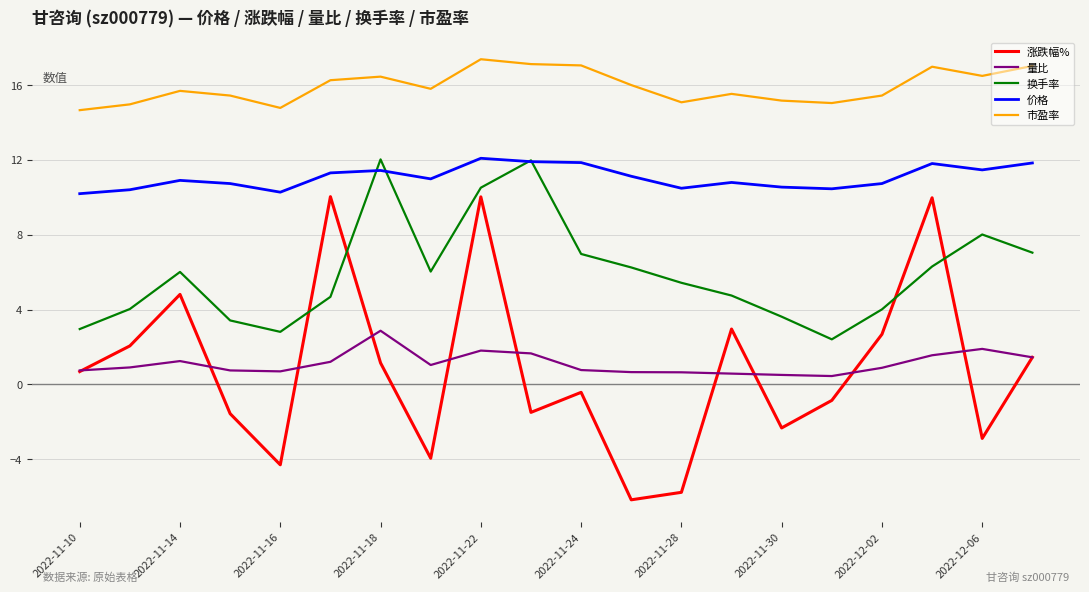

True or false: 市盈率 and 涨跌幅% cross at least once.

False